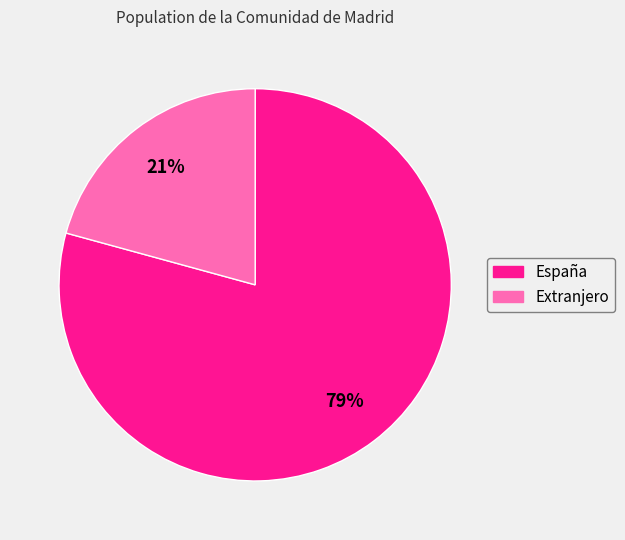

How many segments does this pie chart have?

2